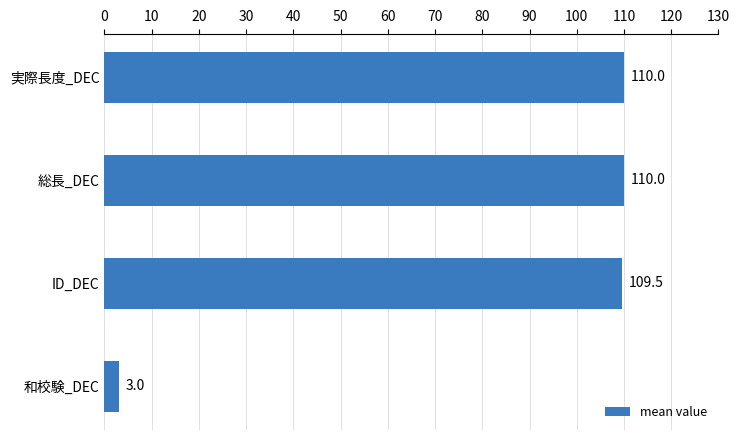

What is the change in value from 実際長度_DEC to 和校験_DEC?

-107.0